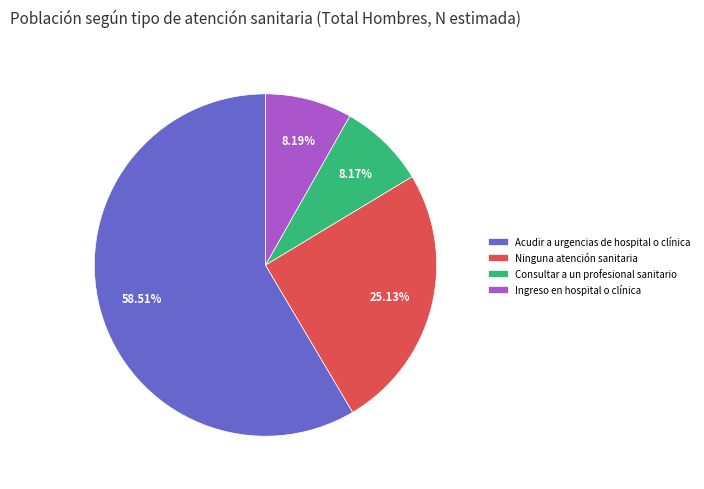

To the nearest percent, what portion does Consultar a un profesional sanitario represent?

8%